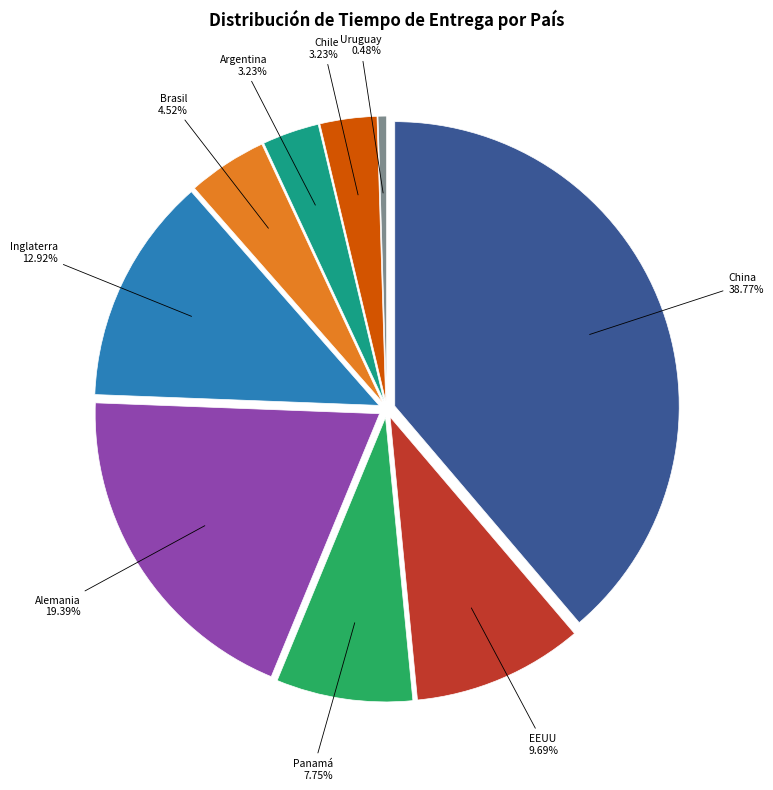

To the nearest percent, what is the difference between the EEUU and Inglaterra slice percentages?

3%